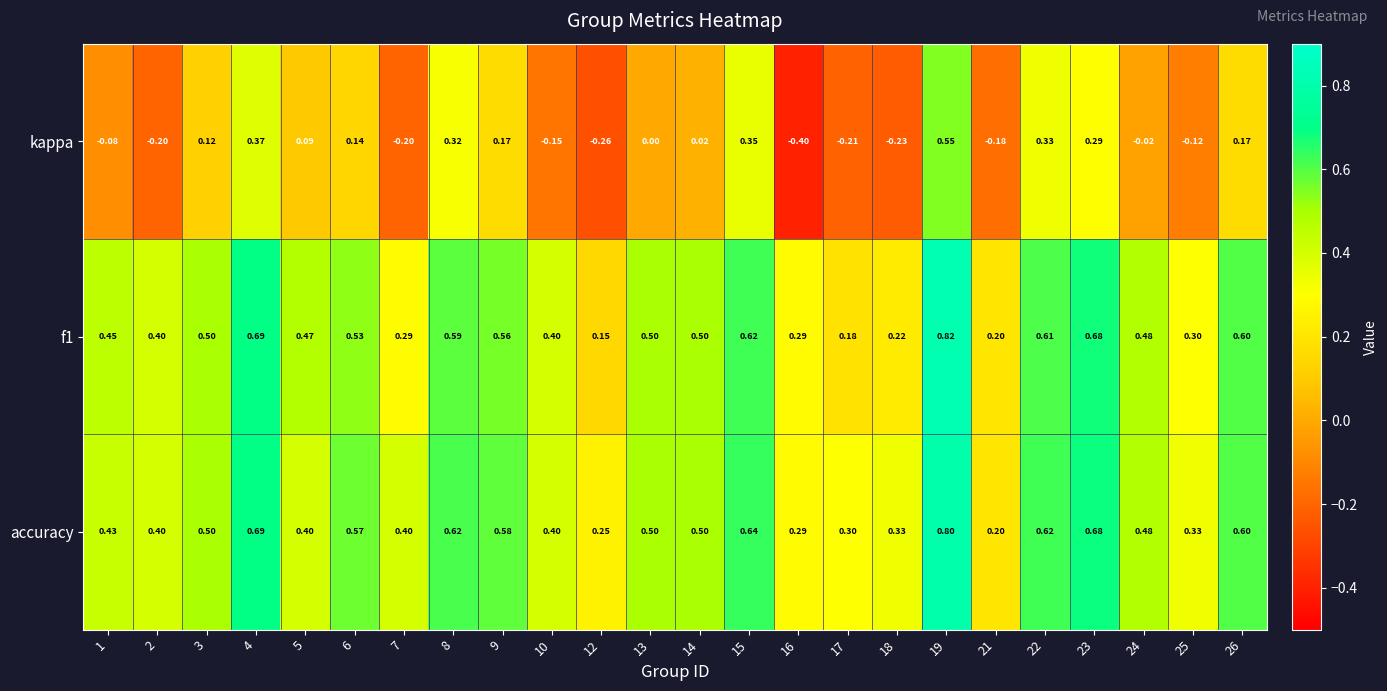

Which series has the widest spread of values?

kappa